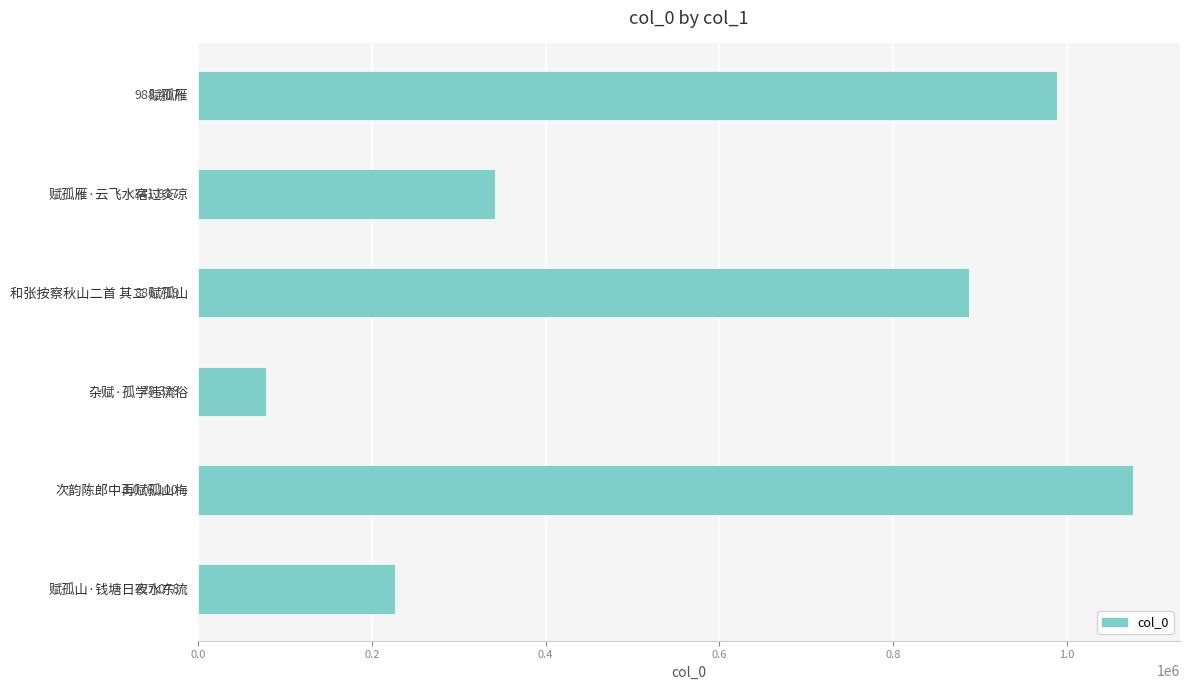

What is the minimum value shown in the chart?

78329